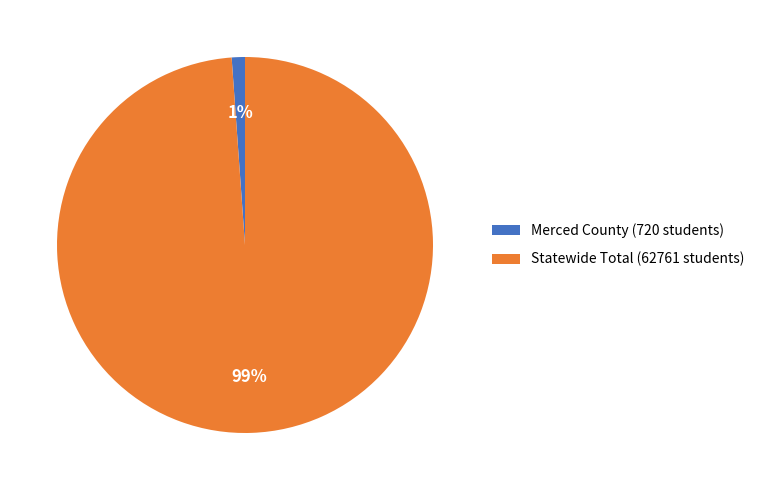

Is the sum of Statewide Total (62761 students) and Merced County (720 students) greater than half?

Yes